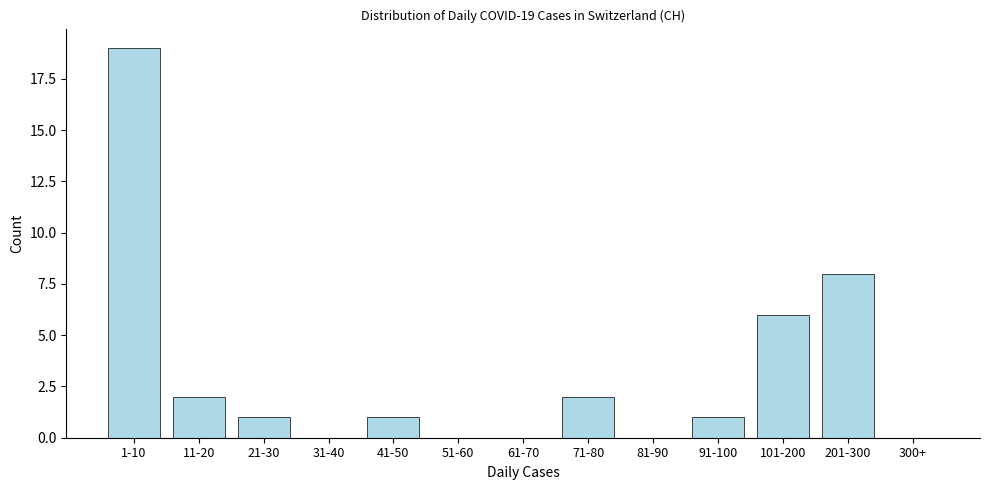

Reading left to right, list all the values displayed in this chart.

1-10=19	11-20=2	21-30=1	31-40=0	41-50=1	51-60=0	61-70=0	71-80=2	81-90=0	91-100=1	101-200=6	201-300=8	300+=0